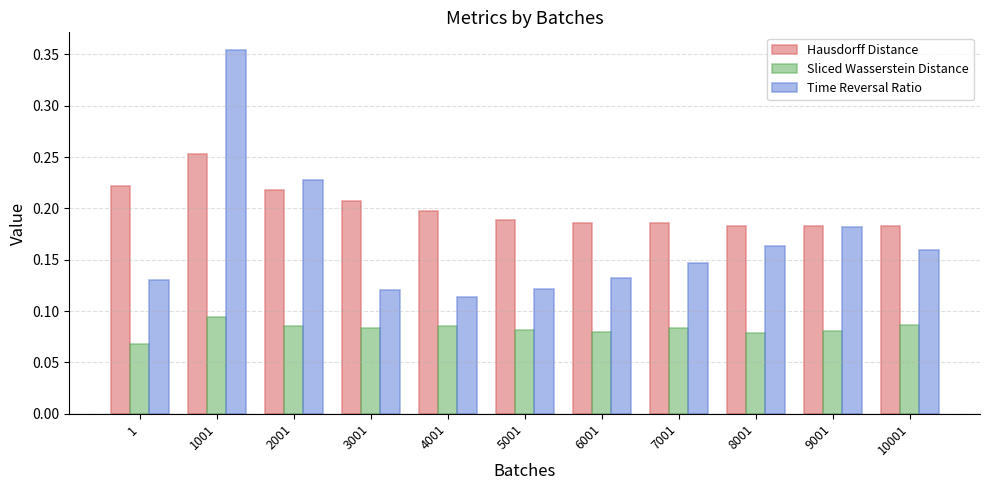

Which series changed the most between 1001 and 8001?

Time Reversal Ratio